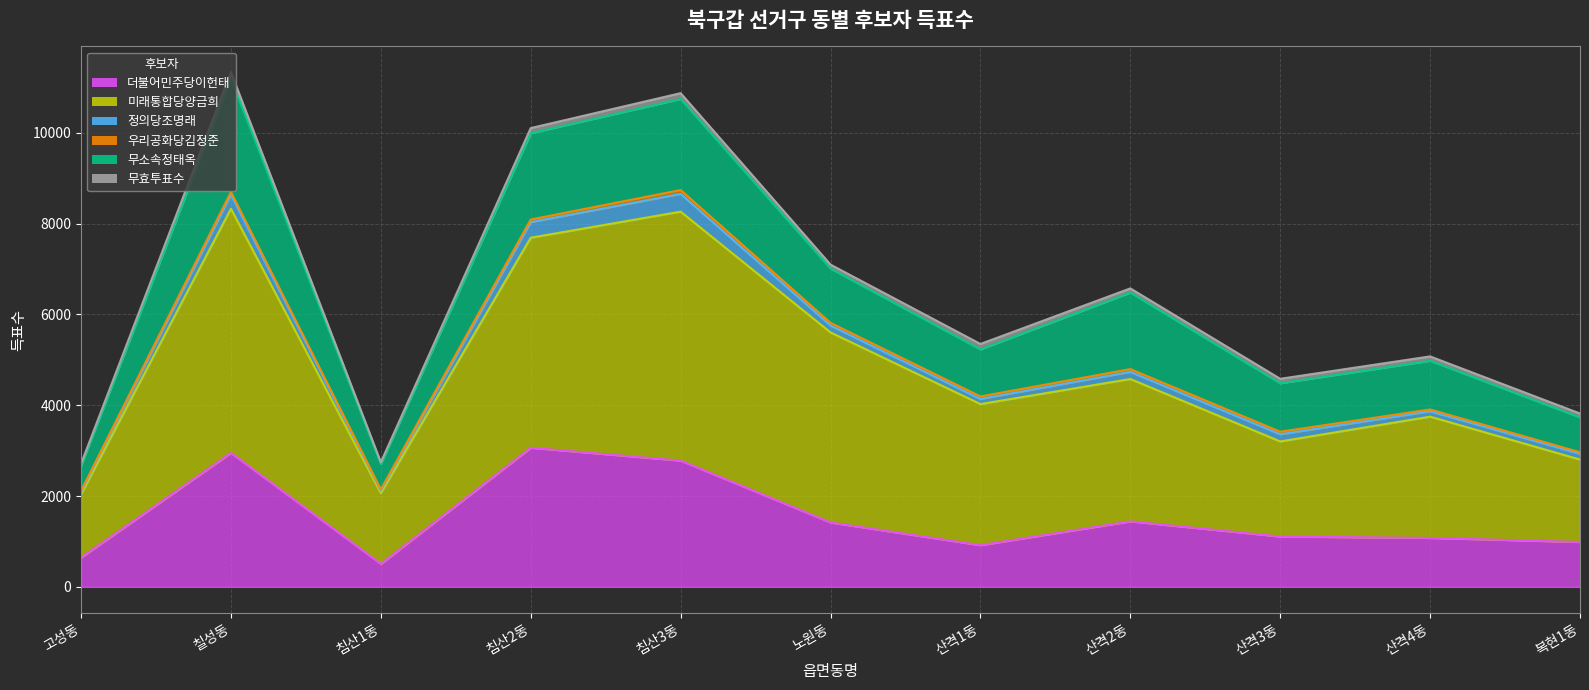

What is the smallest value displayed?

24